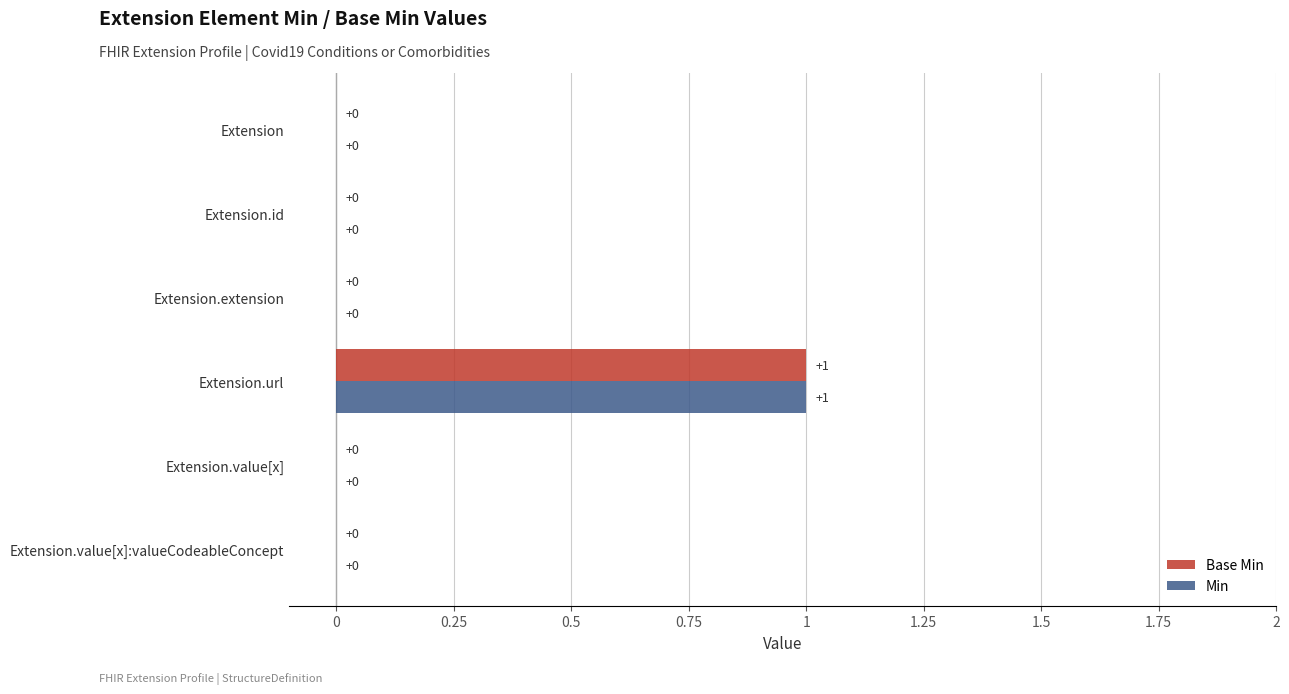

How many positive values does the Min series have?

1